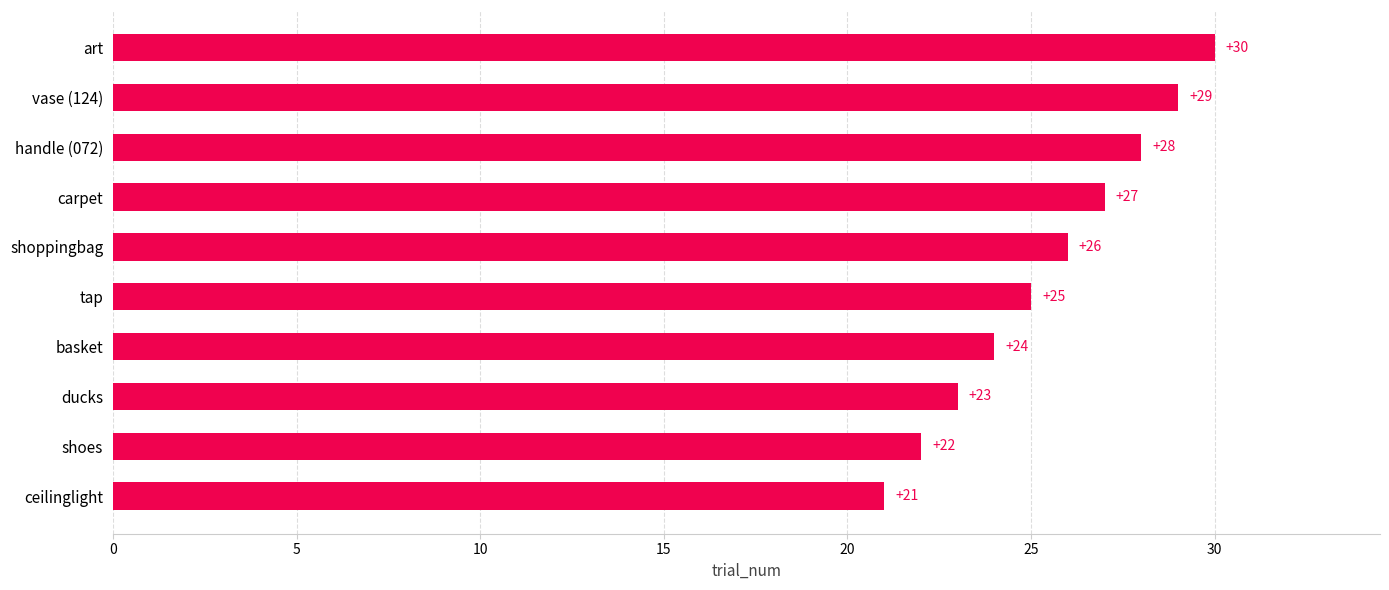

Between ducks and art, which is larger?

art